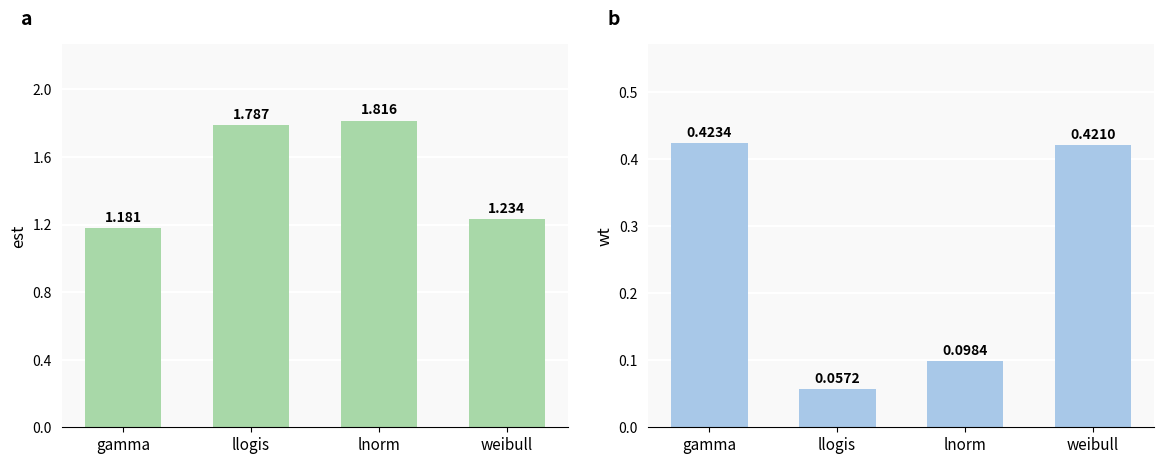

Is the value of wt at llogis greater than the value of est at gamma?

No